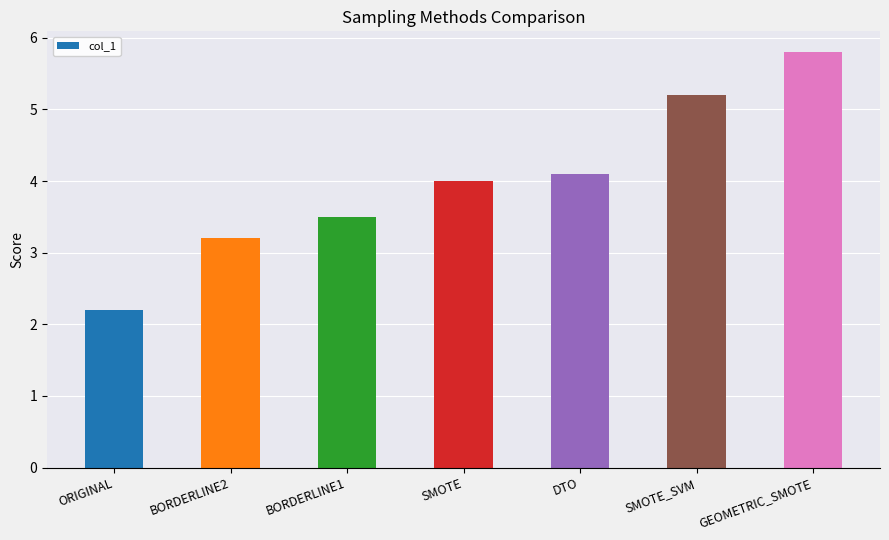

What is the ratio of the value at DTO to the value at SMOTE?

1.0